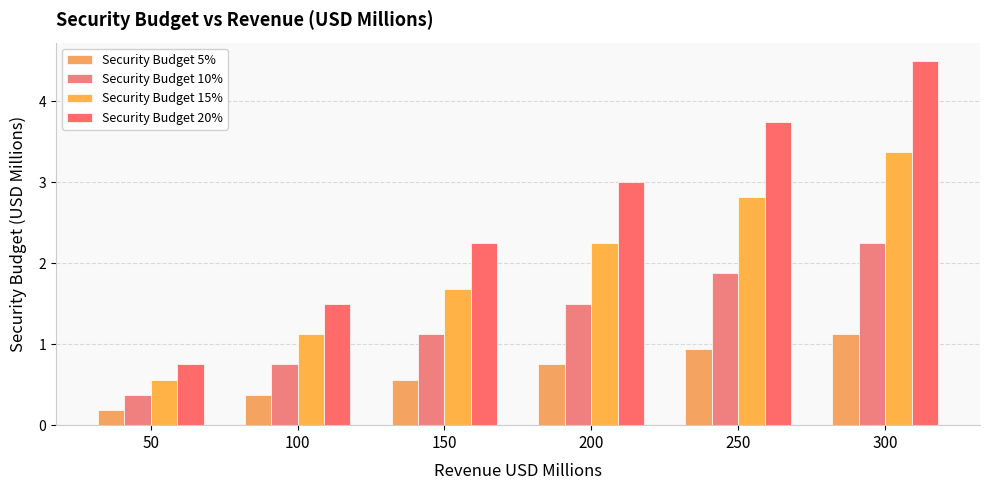

What is the value of the Security Budget 10% bar at the 5th from the left?

1.9